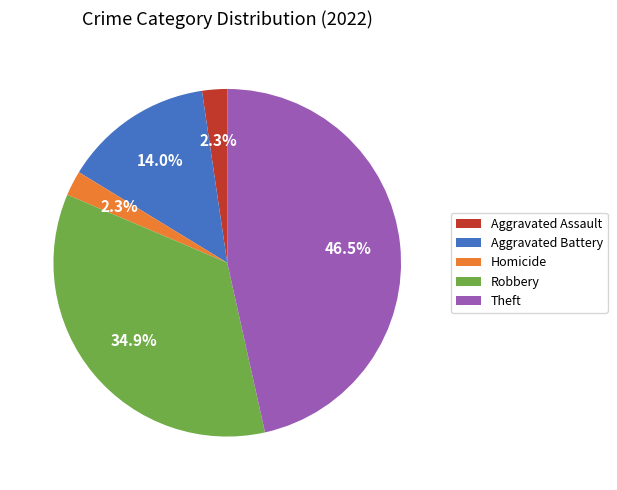

Which has a higher value, Aggravated Assault or Robbery?

Robbery